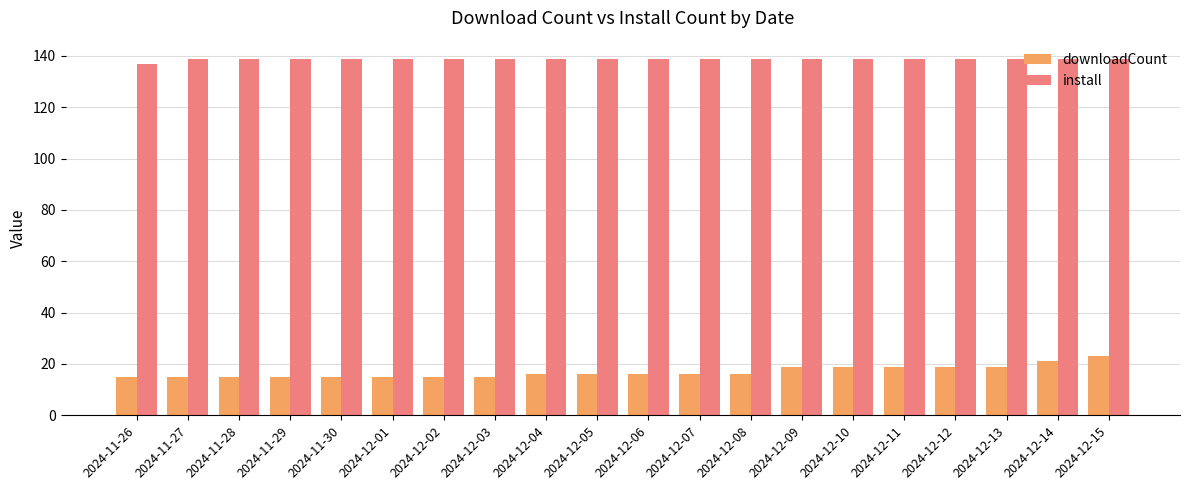

Which series has the largest range (max minus min)?

downloadCount